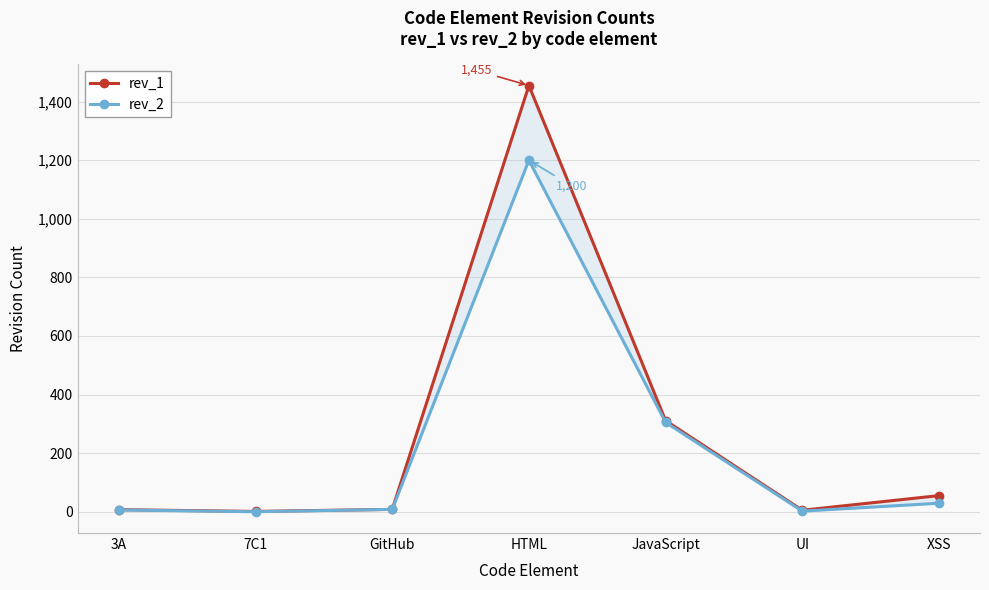

At how many categories does at least one series exceed 109?

2